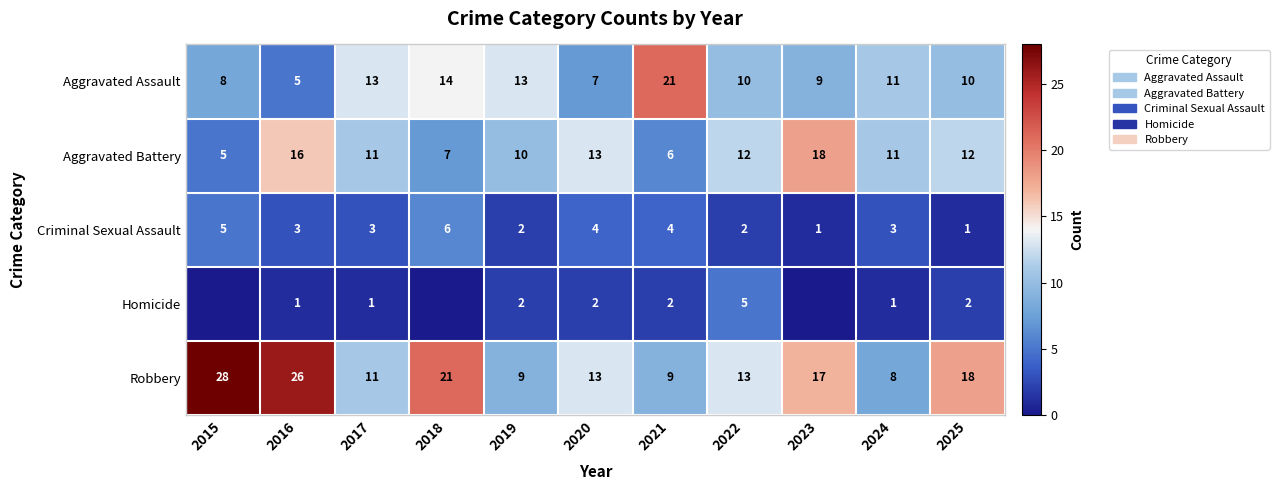

Is it true that Homicide equals 1 at 2017?

True